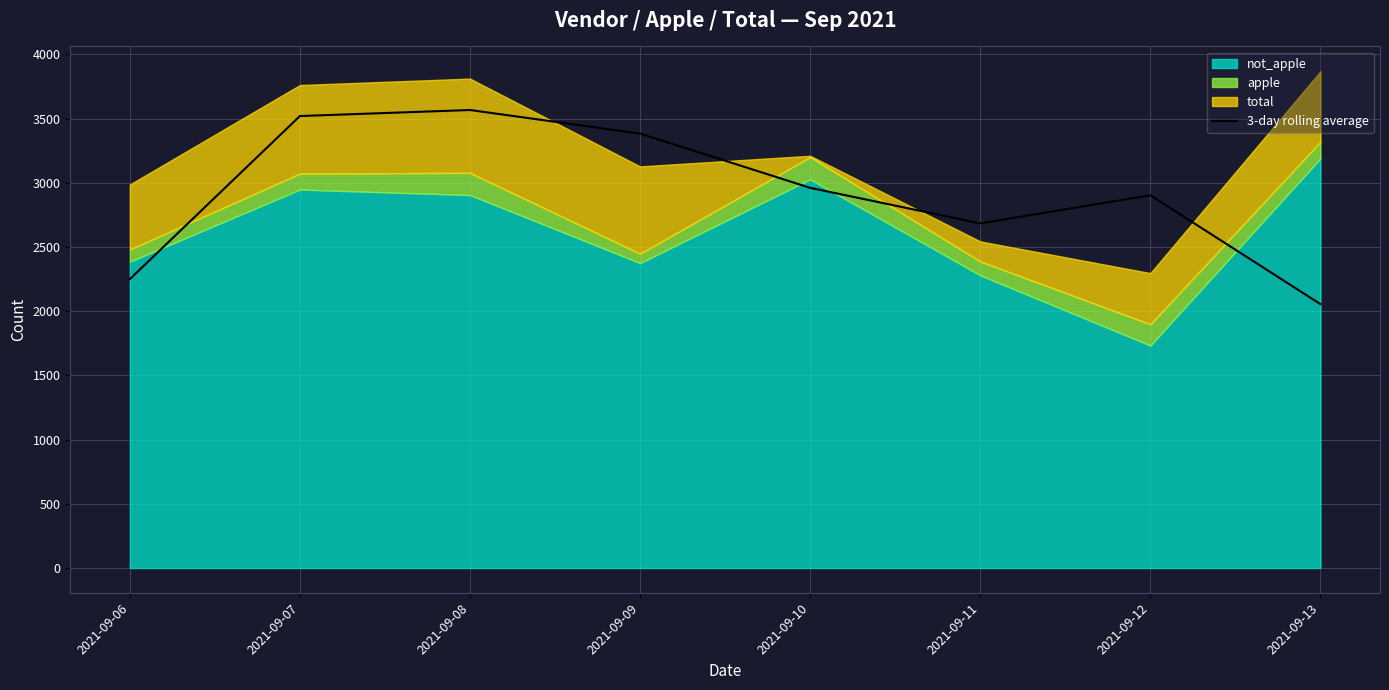

What is the change in value from 2021-09-08 to 2021-09-09?

-183.7